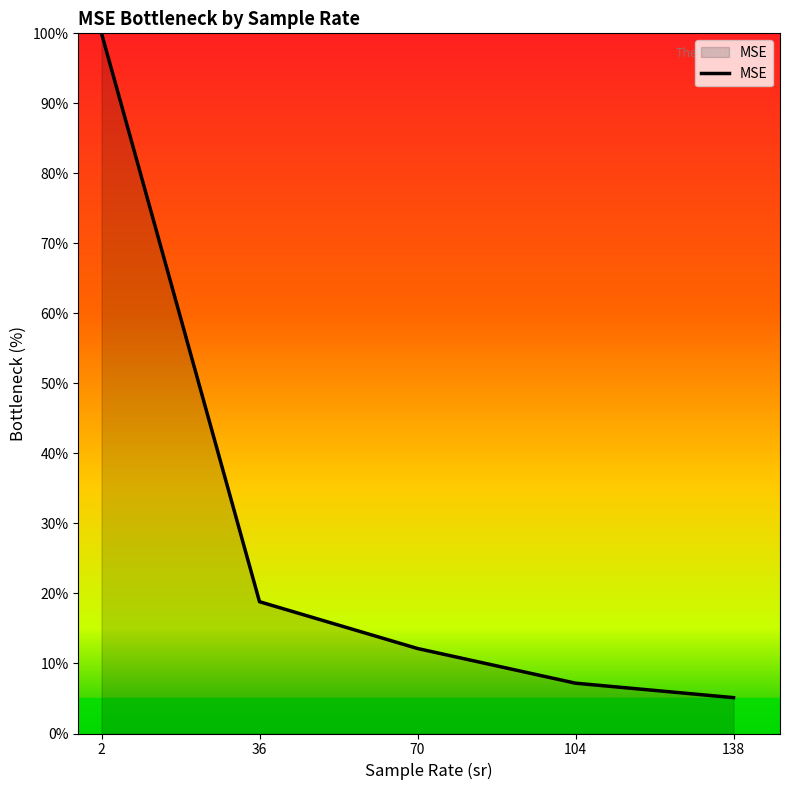

At which label is the value closest to 52?

36